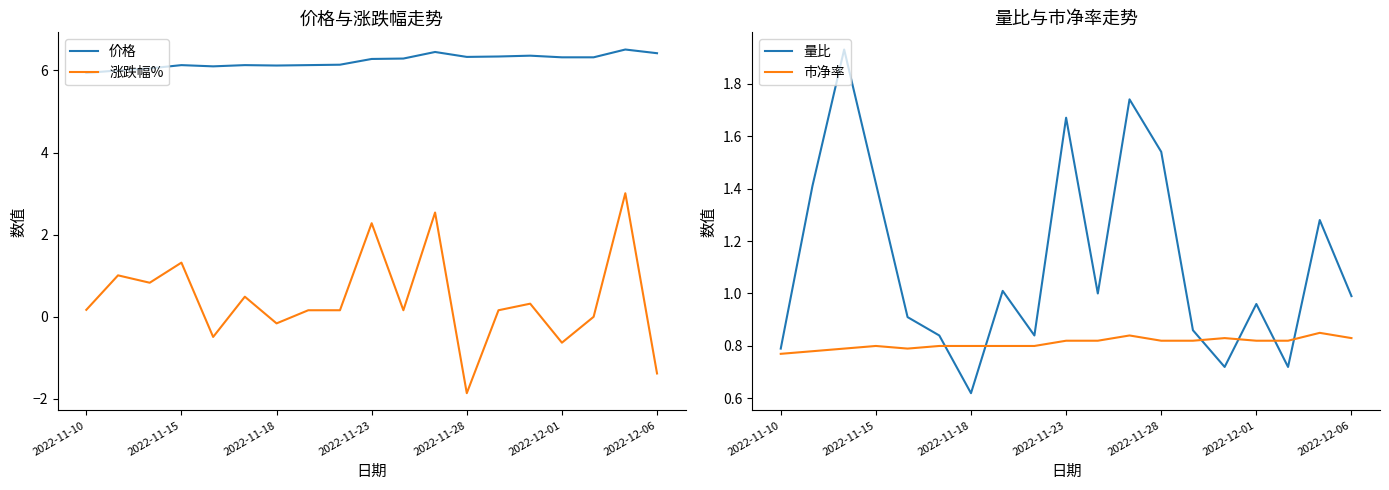

True or false: 市净率 and 价格 cross at least once.

False